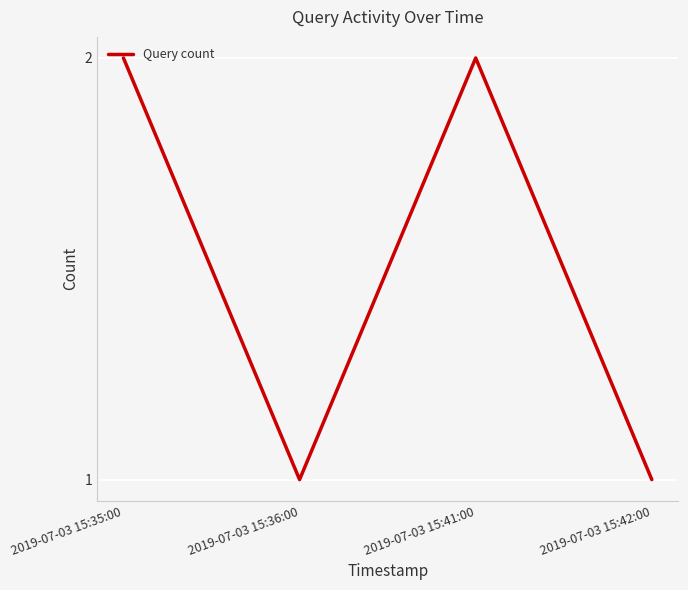

Between 2019-07-03 15:41:00 and 2019-07-03 15:36:00, which is larger?

2019-07-03 15:41:00